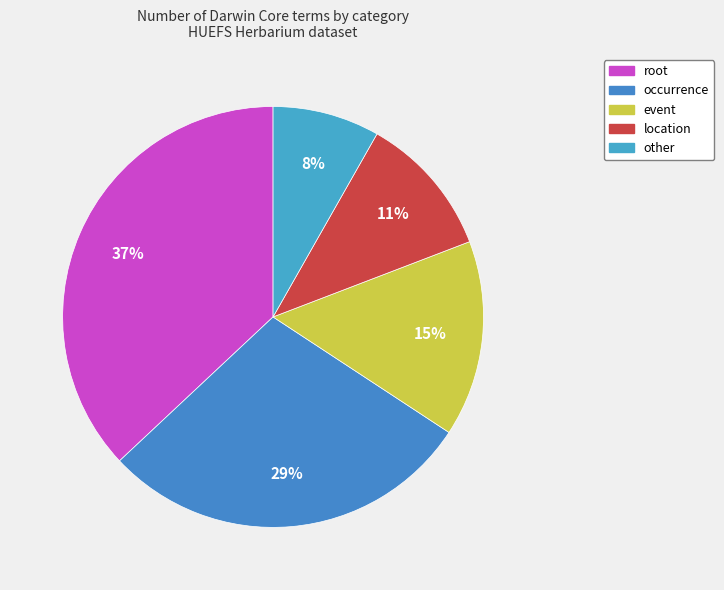

Does any single category account for the majority?

No